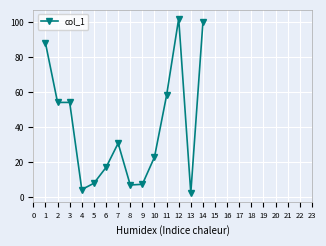

What is the maximum value shown in the chart?

101.9